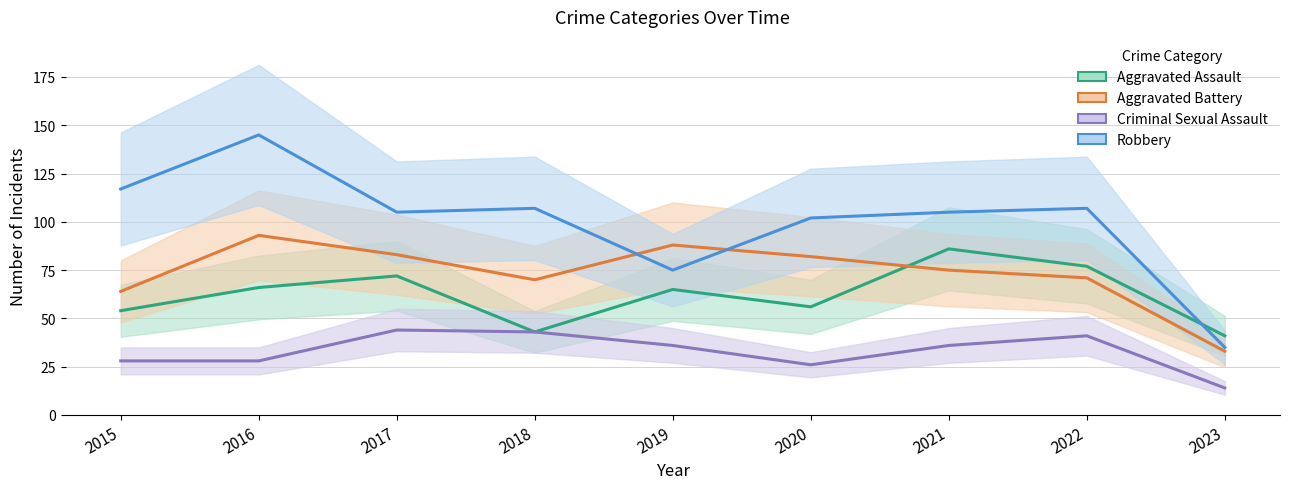

How many lines are shown in the chart?

4